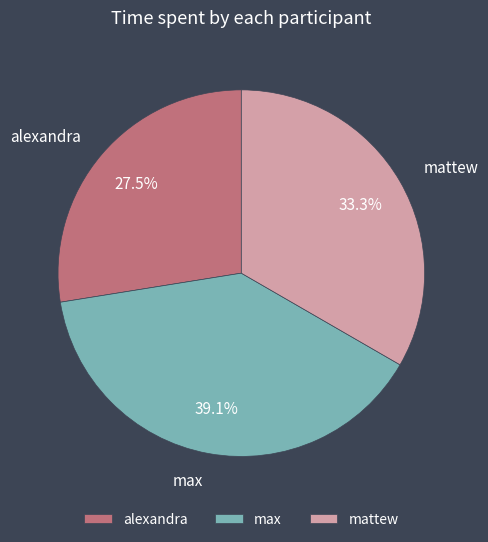

Is there a majority slice in this chart?

No